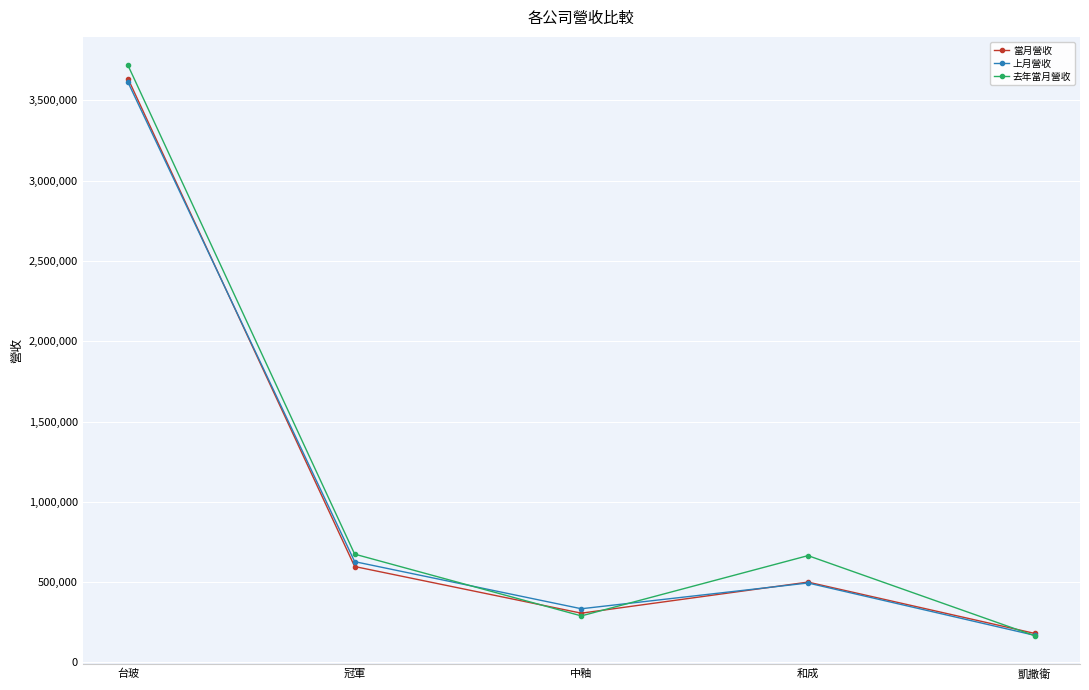

Between 台玻 and 中釉, which series saw the biggest shift?

去年當月營收